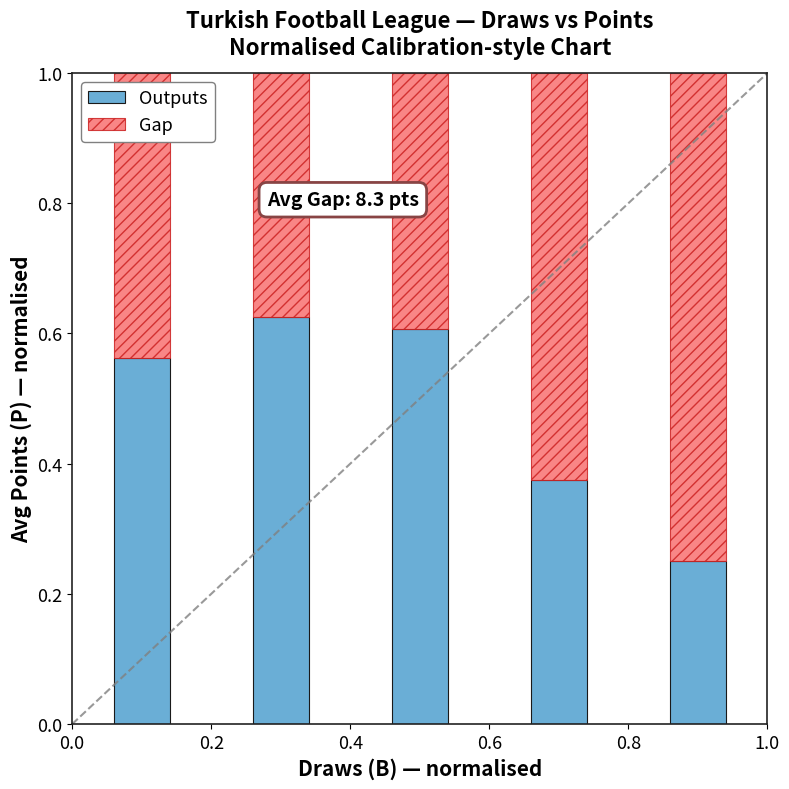

How many data points does each series have?

5